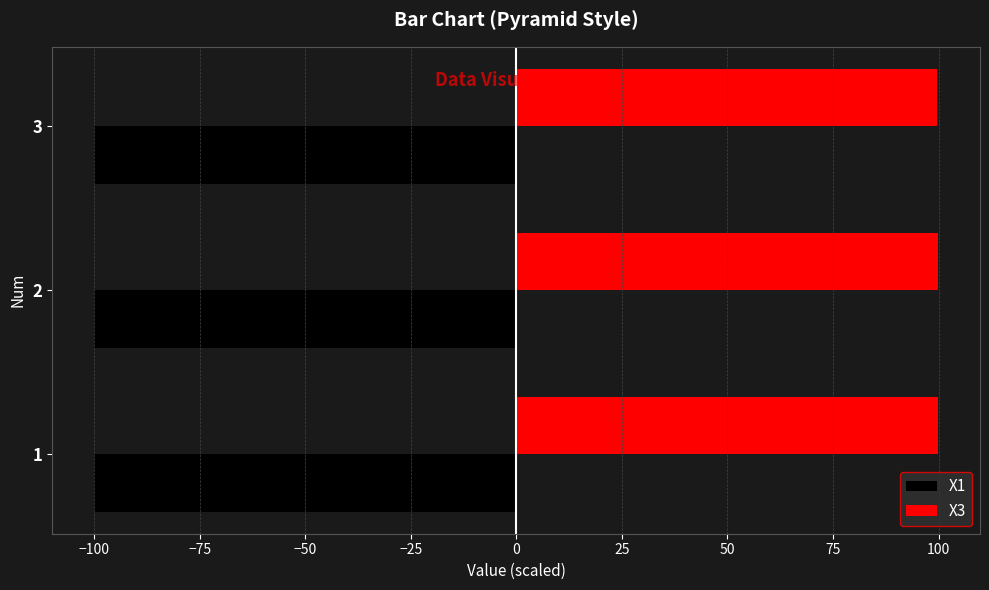

Which series has the largest total across all categories?

X3